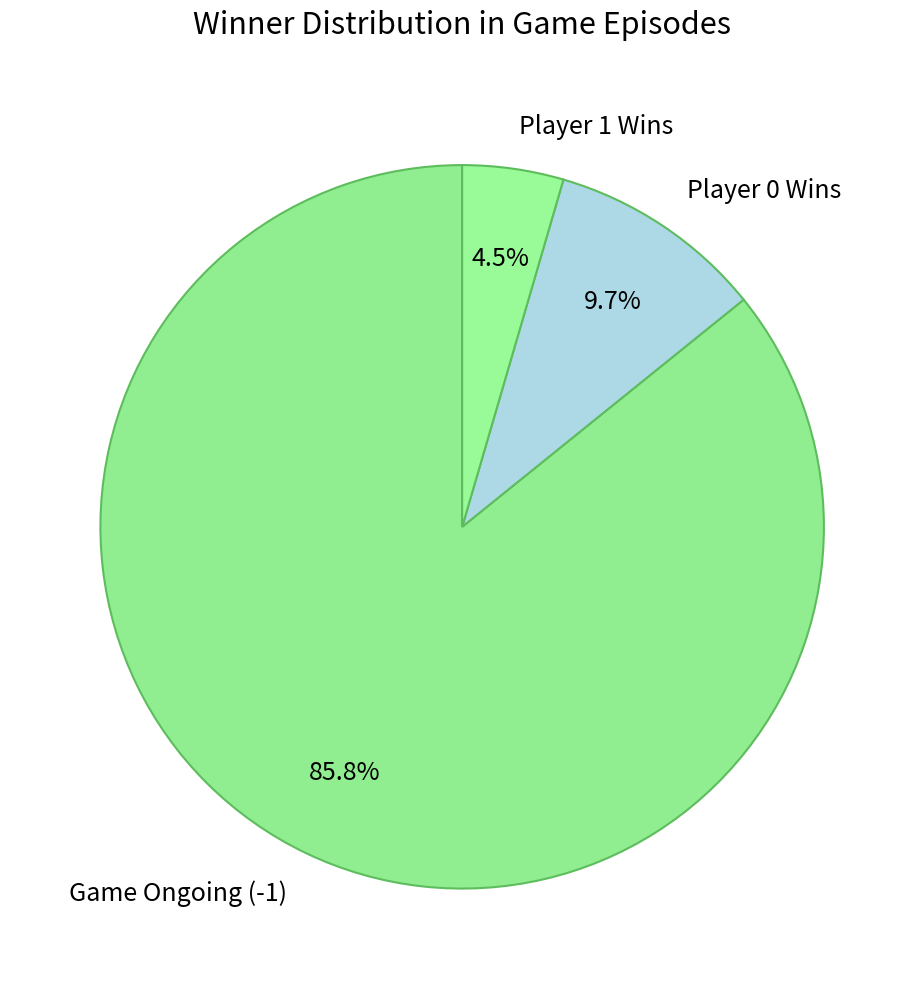

Rank the categories by value from lowest to highest.

Player 1 Wins, Player 0 Wins, Game Ongoing (-1)